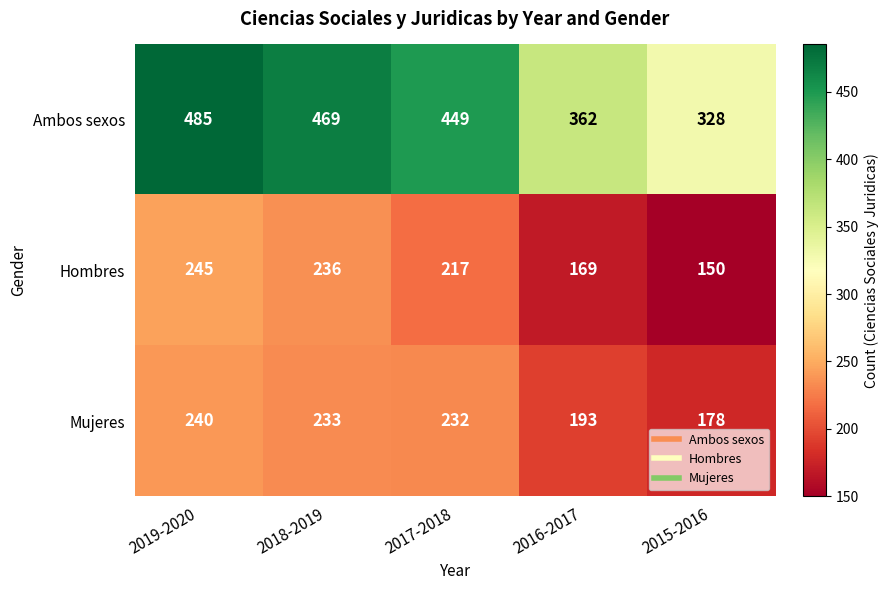

How many data points in Mujeres are less than 232?

2